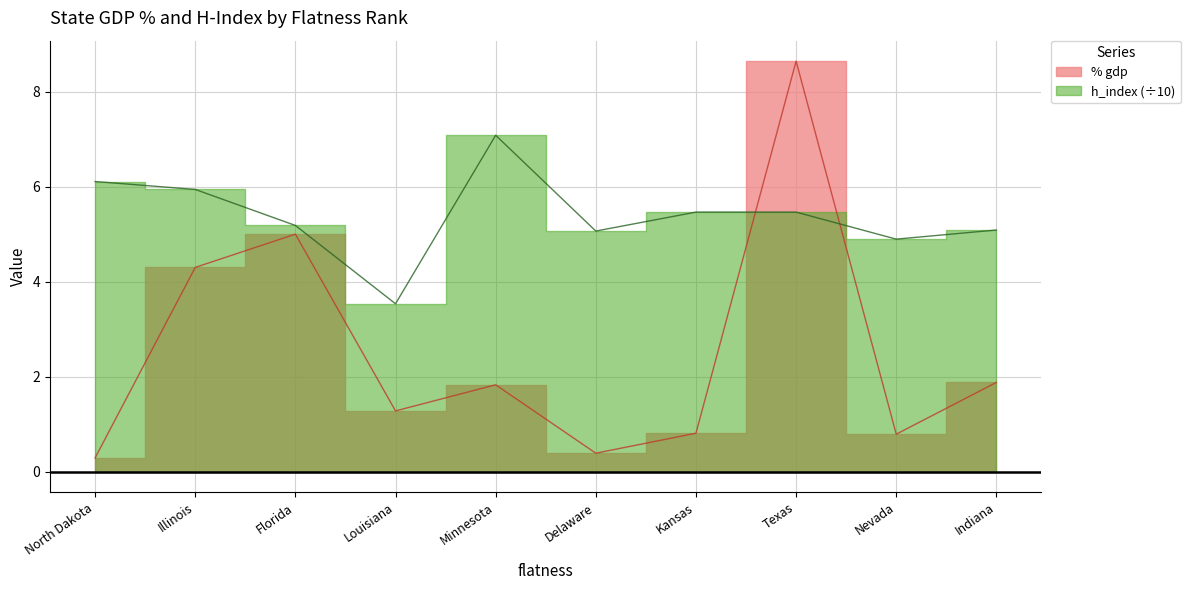

Rank the series by their average value, from highest to lowest.

h_index, % gdp